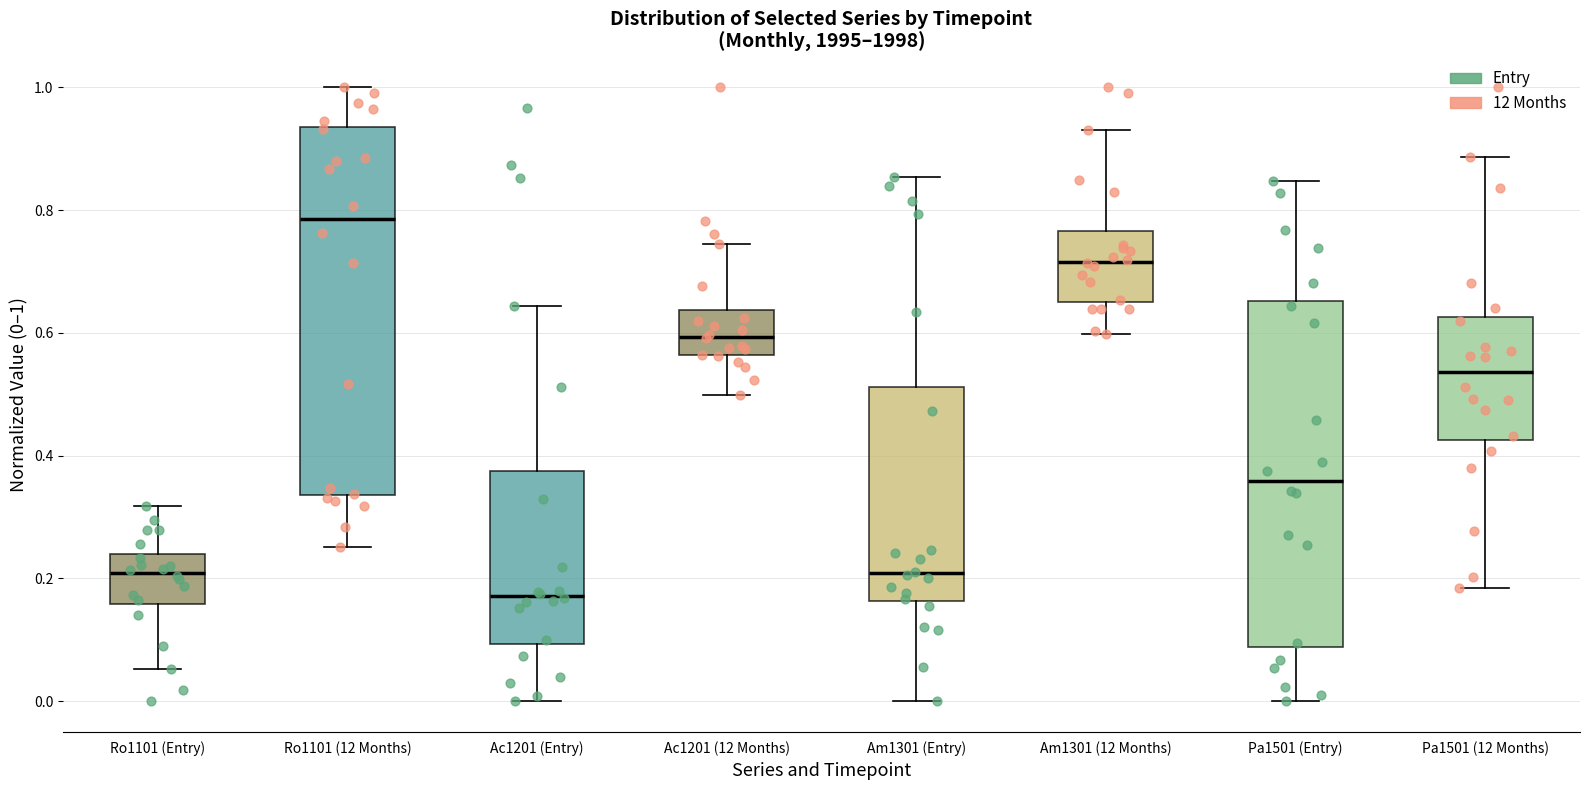

Where does the median line of the box for Ro1101 (Entry) sit on the y-axis? The values are not printed on the chart, so give them approximately, as read against the axis.

0.20